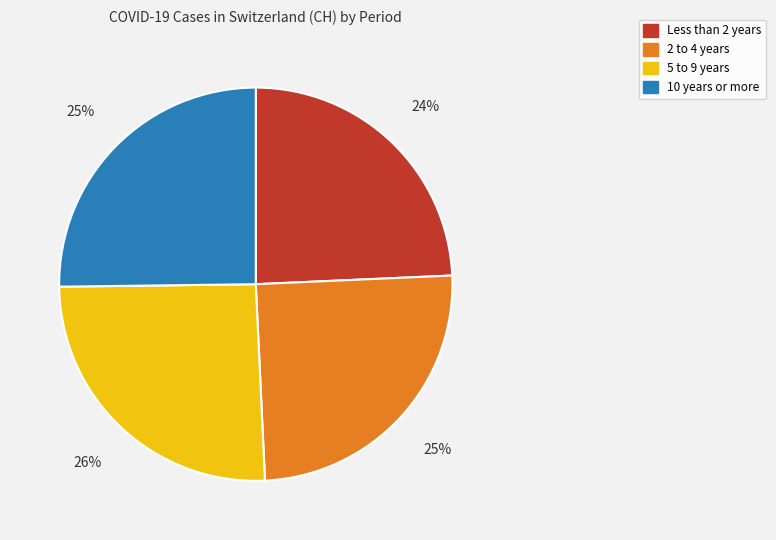

Is there any slice that represents more than half of the pie?

No